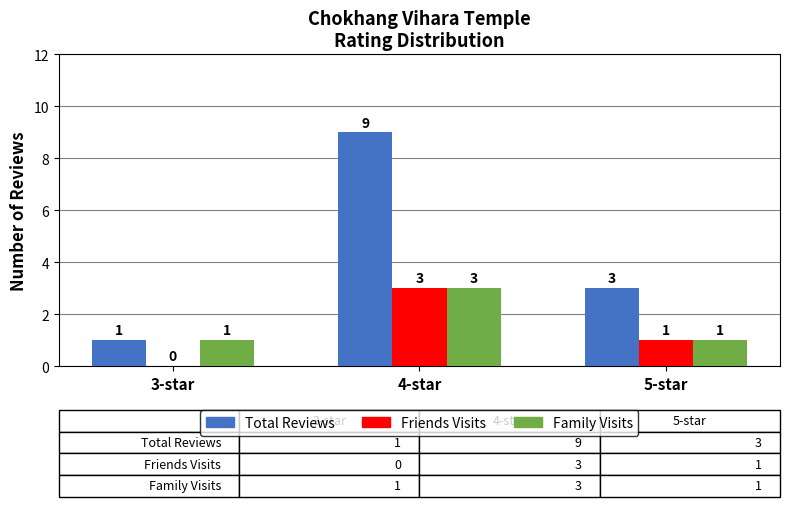

True or false: Family Visits has a value of 0 at 3-star.

False